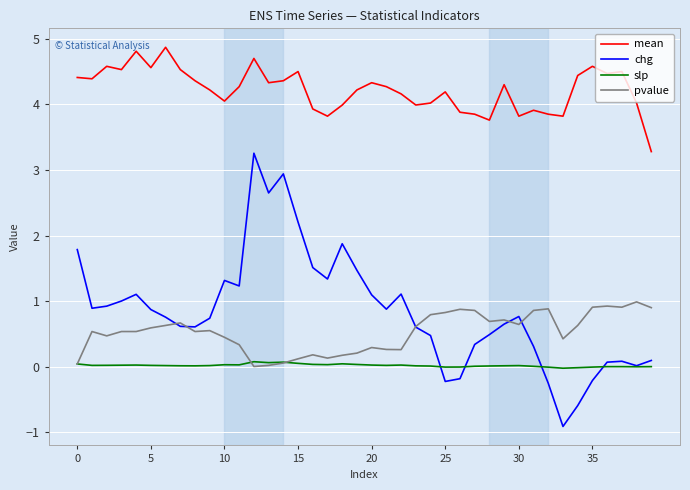

True or false: mean and pvalue cross at least once.

False